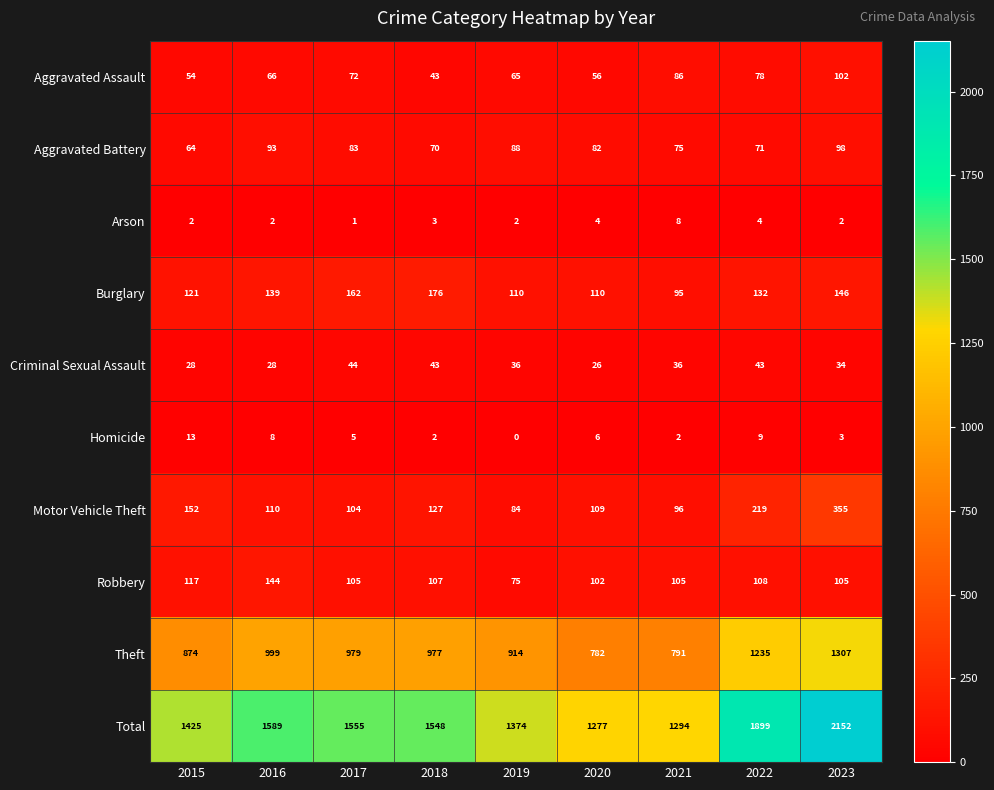

Which series has the largest range (max minus min)?

Total